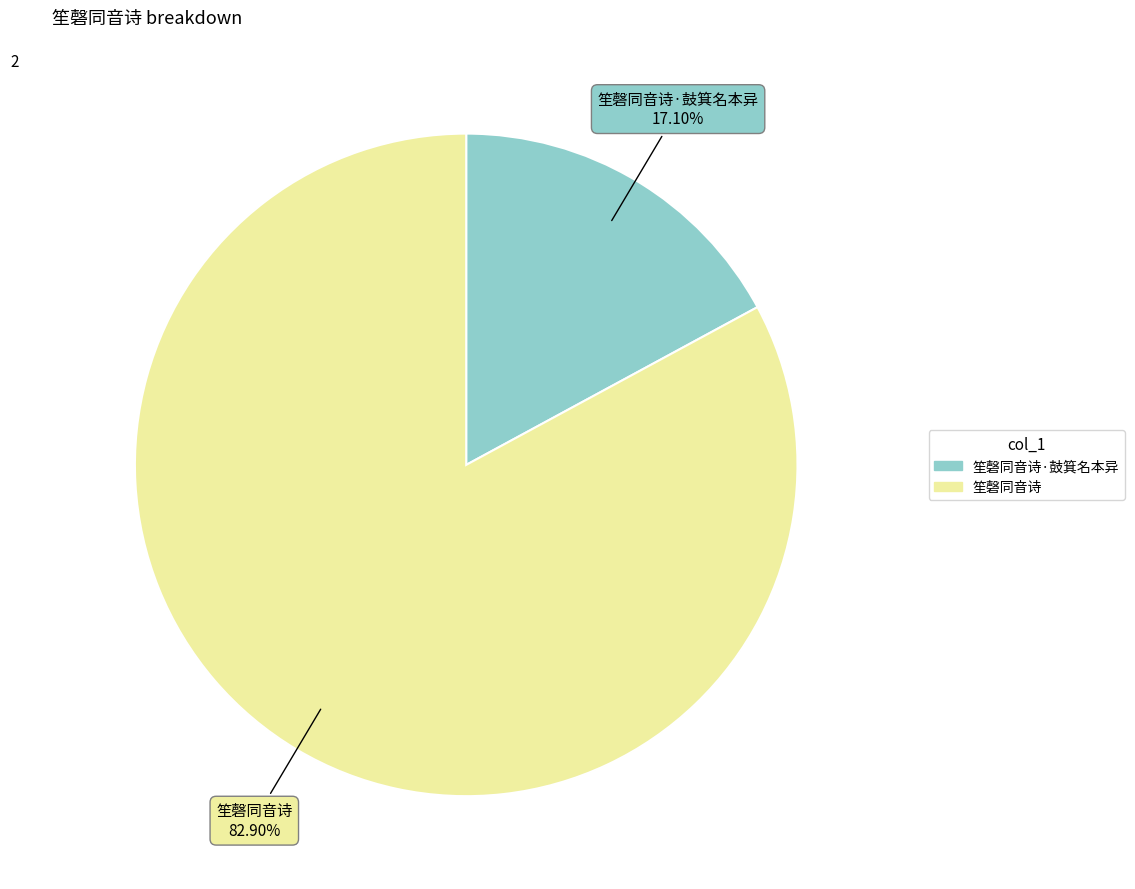

Is there any slice that represents more than half of the pie?

Yes